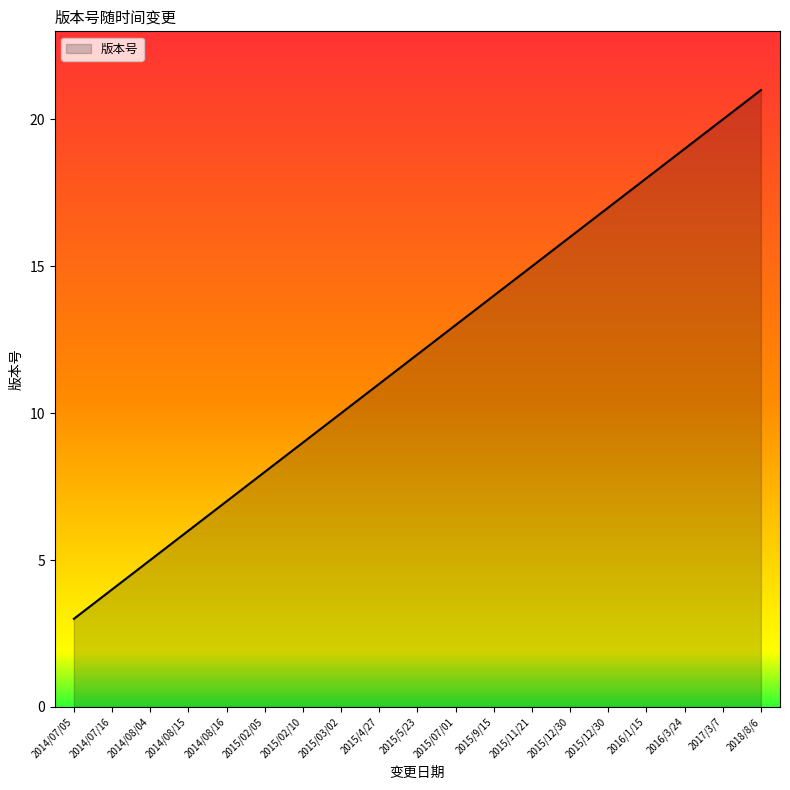

Does the chart display data point markers on the line(s)?

No